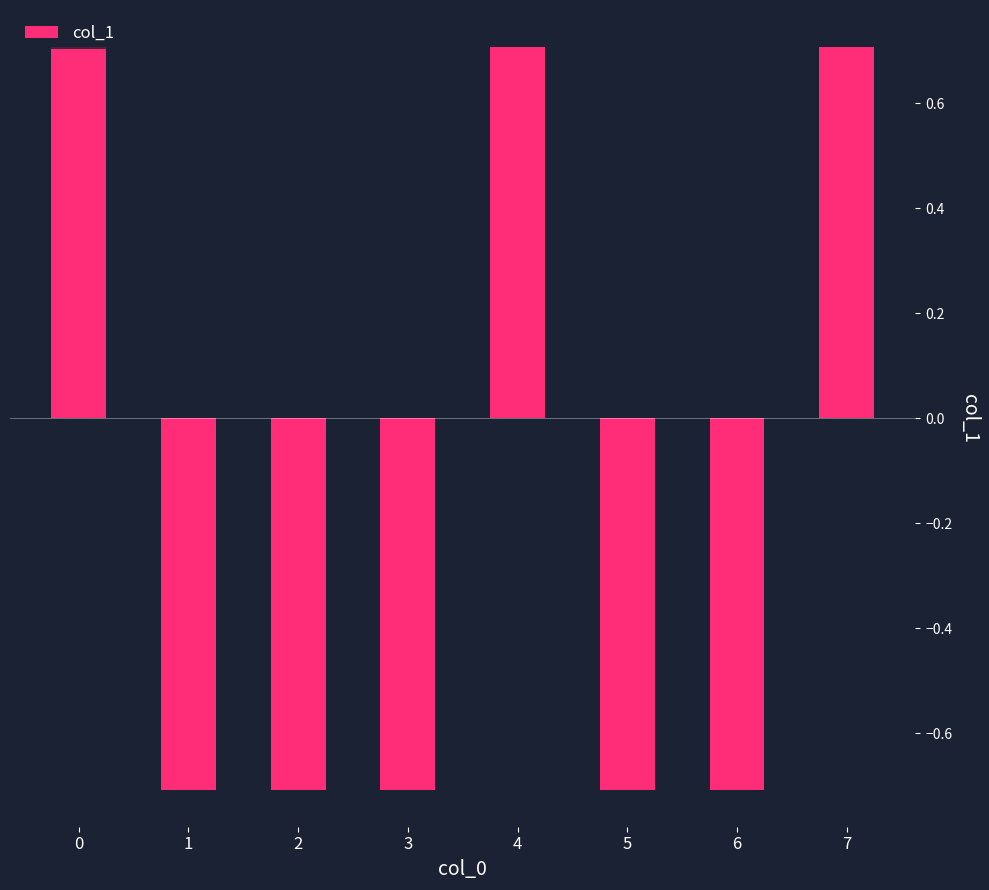

What is the greatest value displayed?

0.7